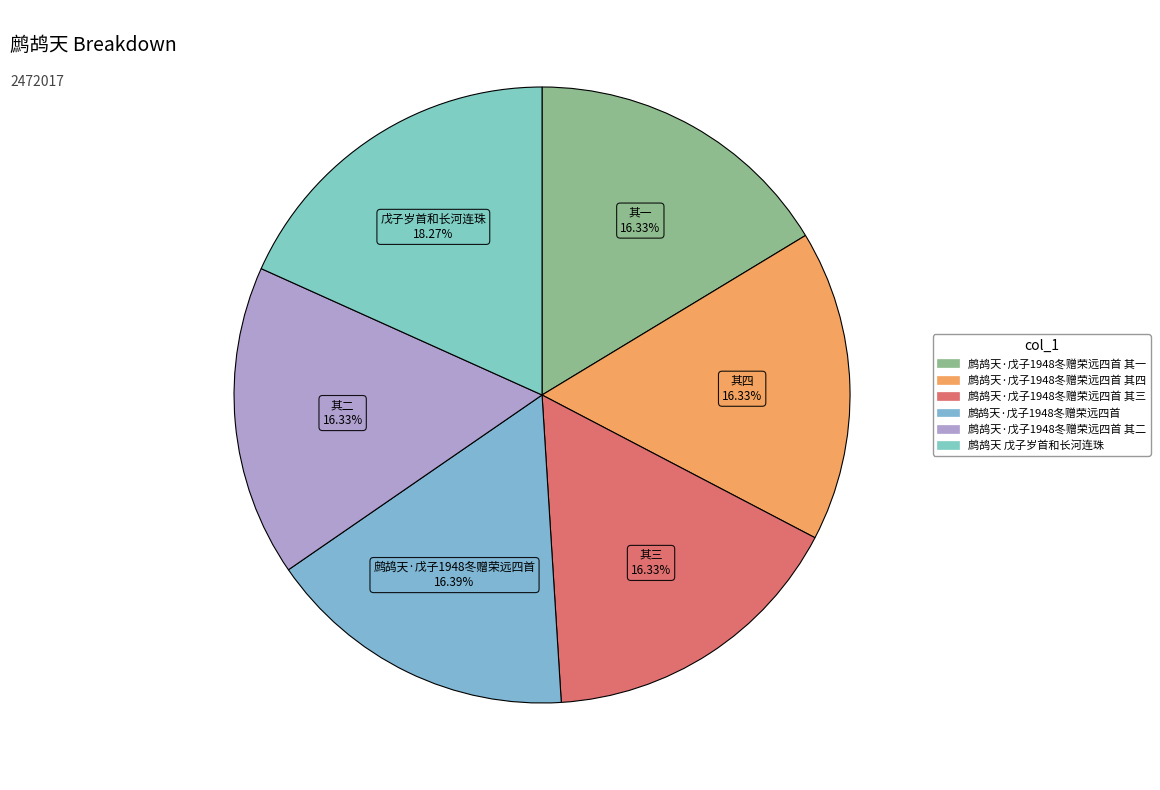

To the nearest percent, what is the average slice percentage?

17%